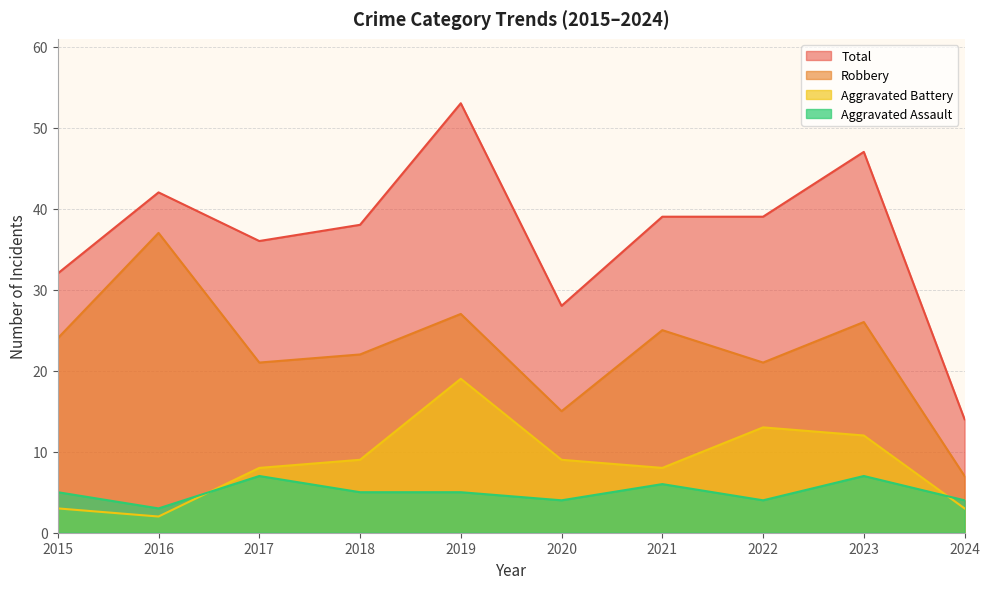

What is the difference between the second highest and second lowest values in the Total series?

19